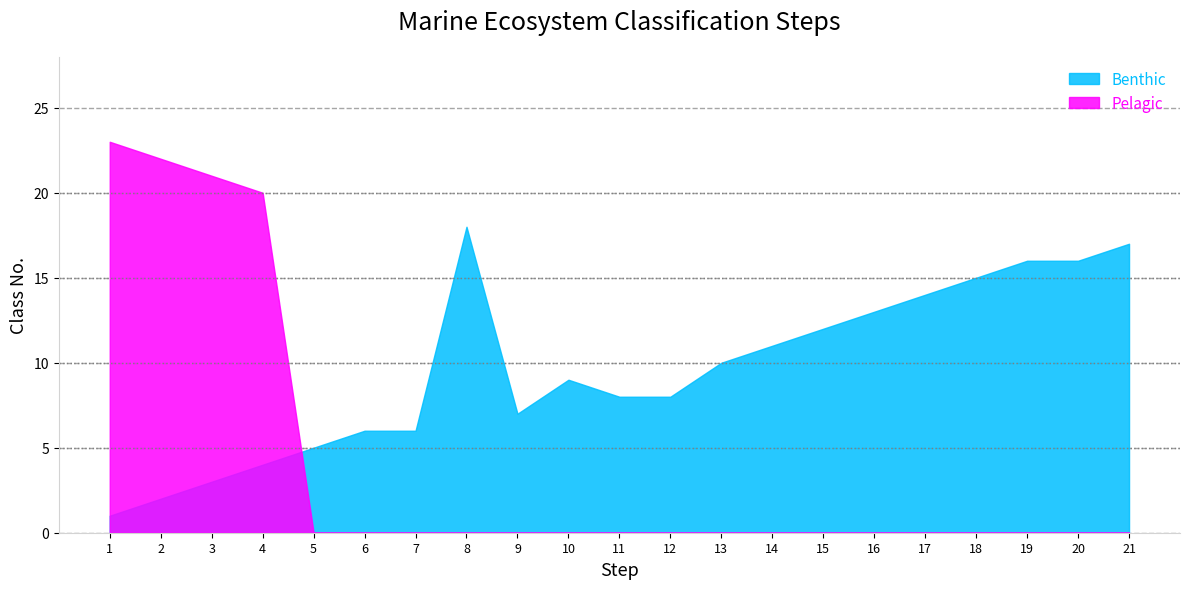

Which series changed the most between 14 and 17?

Benthic